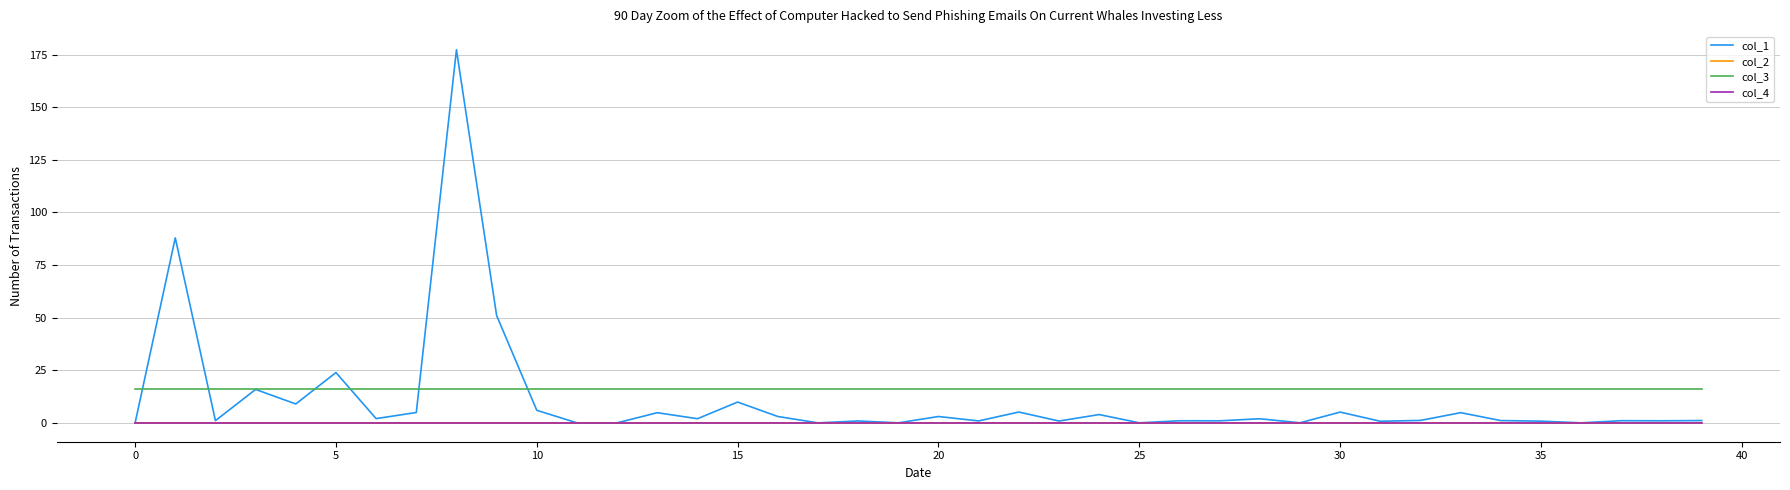

Which series has the widest spread of values?

col_1